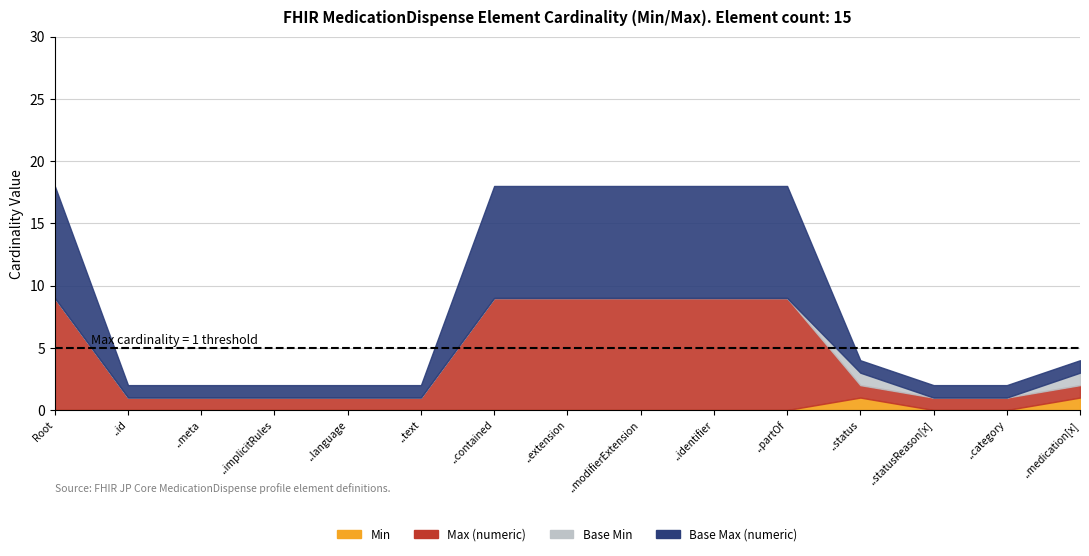

What is the difference between the second highest and minimum values in the Base Min series?

1